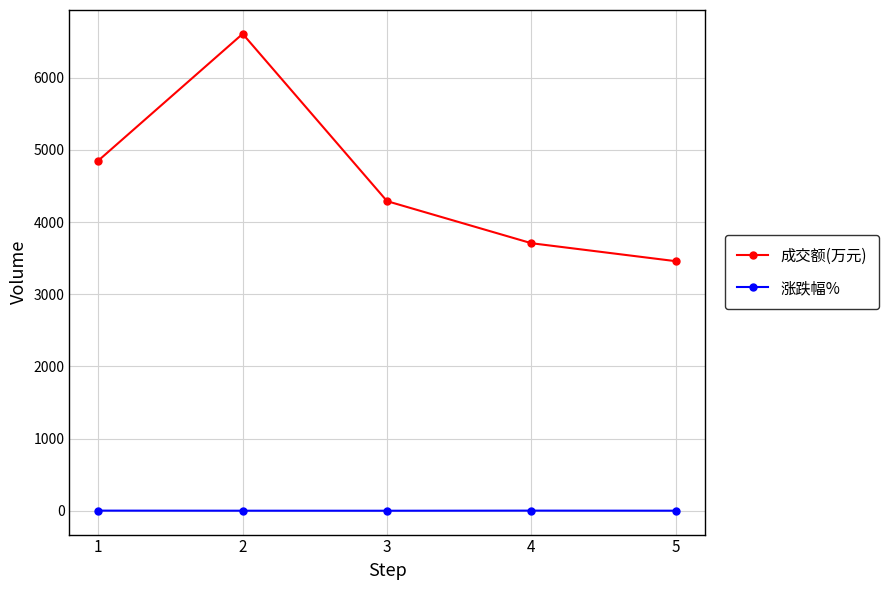

What is the value of the 涨跌幅% point at the 1st from the left?

0.8